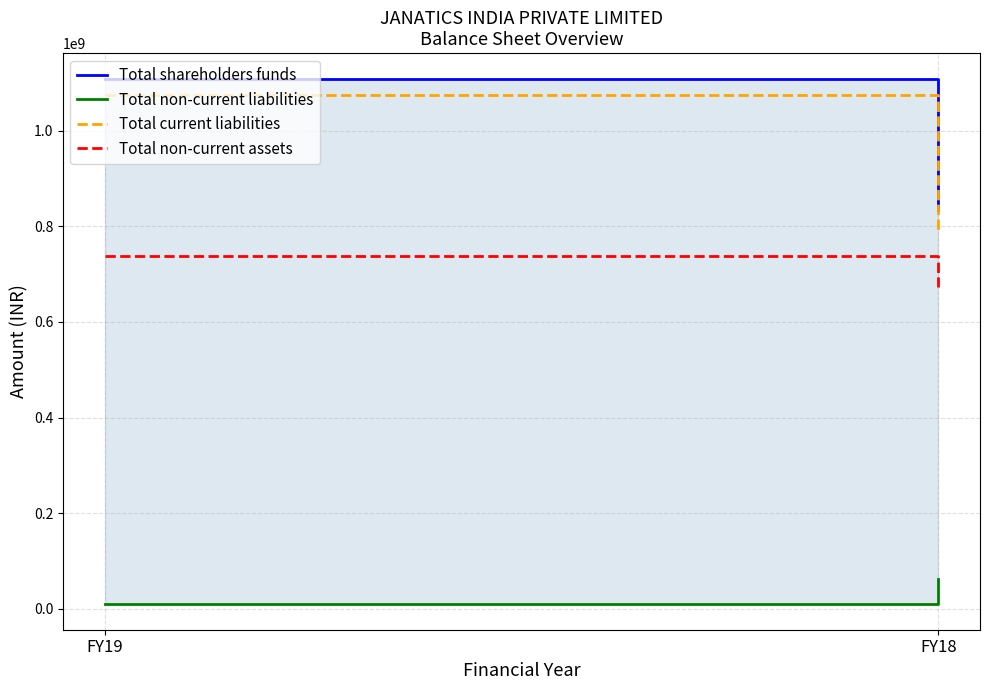

What is the minimum value shown in the chart?

11084981